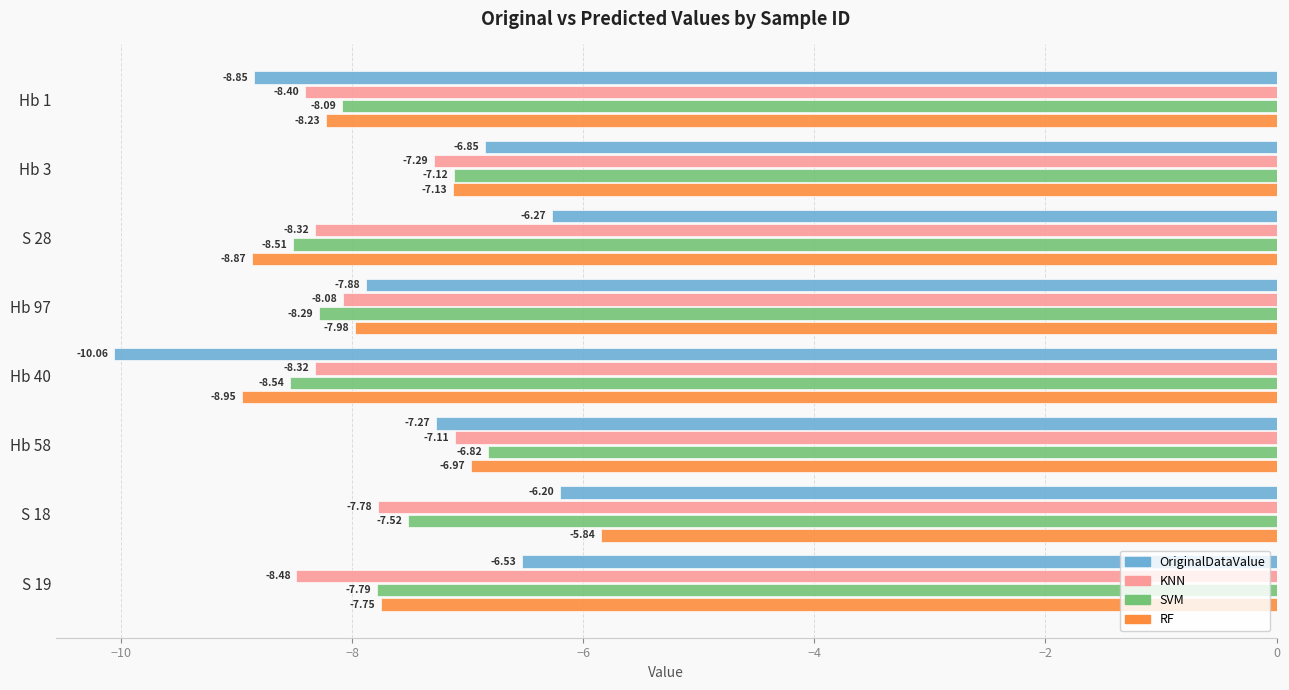

Which label corresponds to the smallest value in the chart?

Hb 40